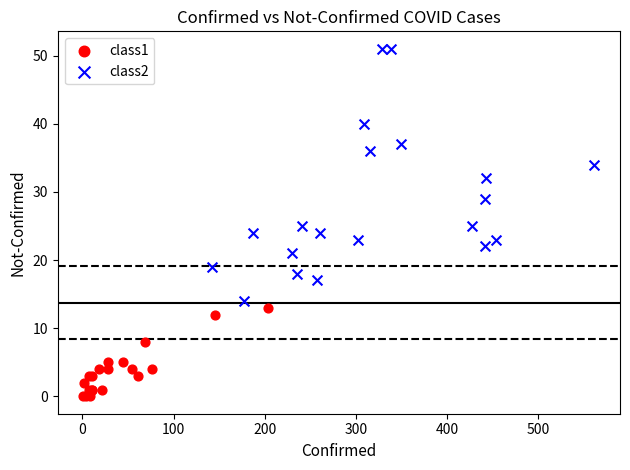

Which series reaches the minimum Y coordinate?

class1